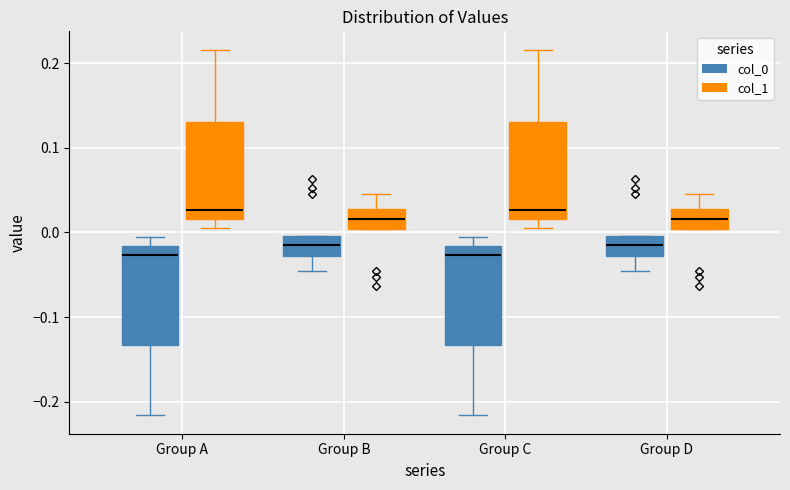

Where is the upper edge of the box for Group A (col_0) on the y-axis? The values are not printed on the chart, so give them approximately, as read against the axis.

-0.02